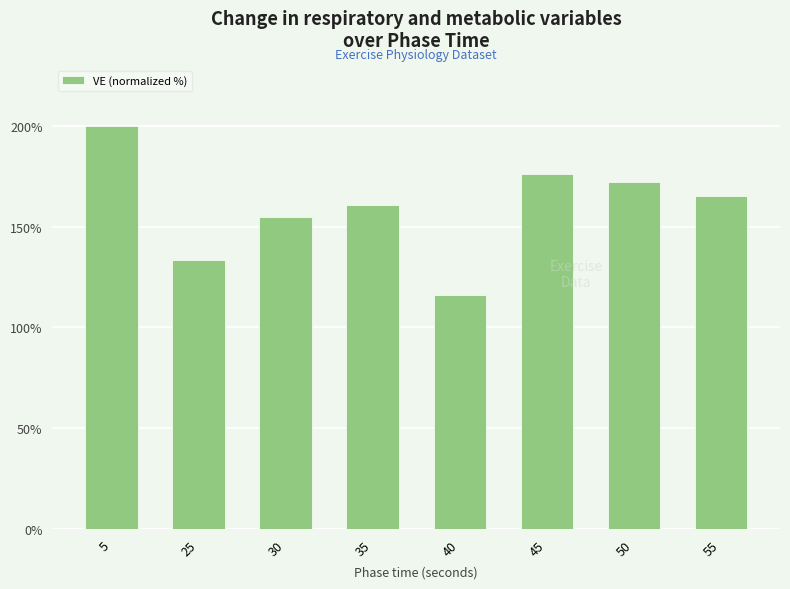

Does the chart contain stacked bars?

No